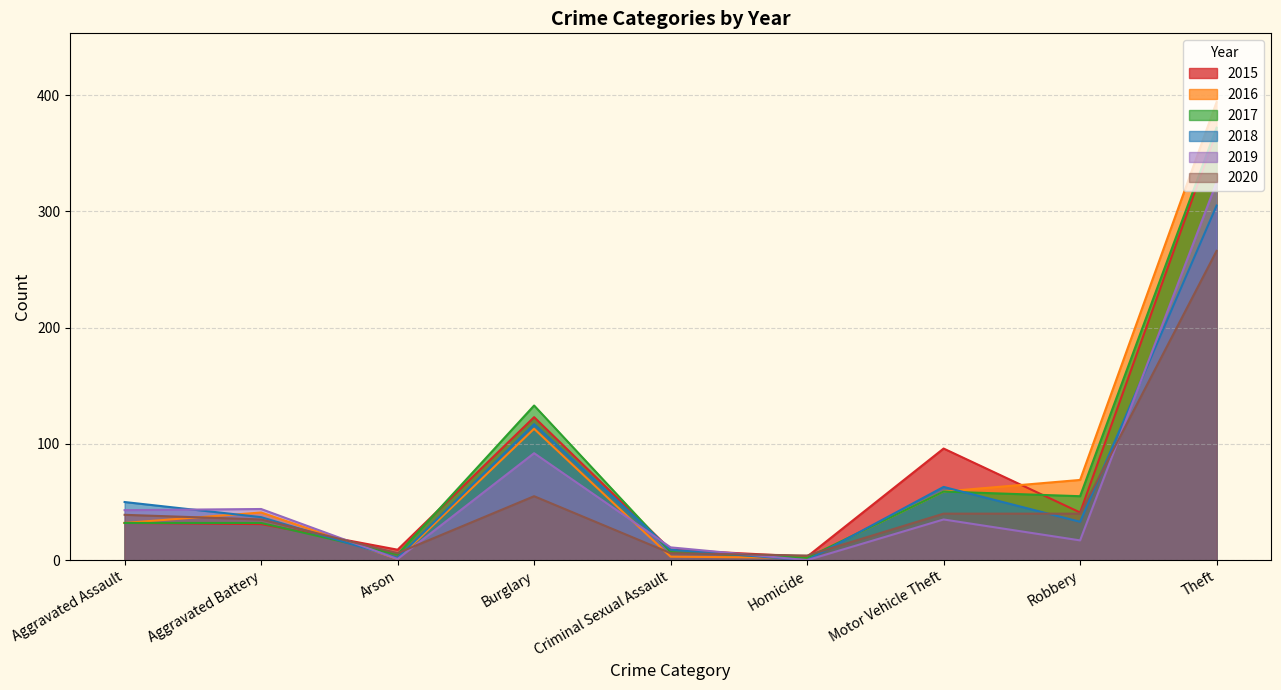

What is the difference between the maximum and minimum values in the 2018 series?

305